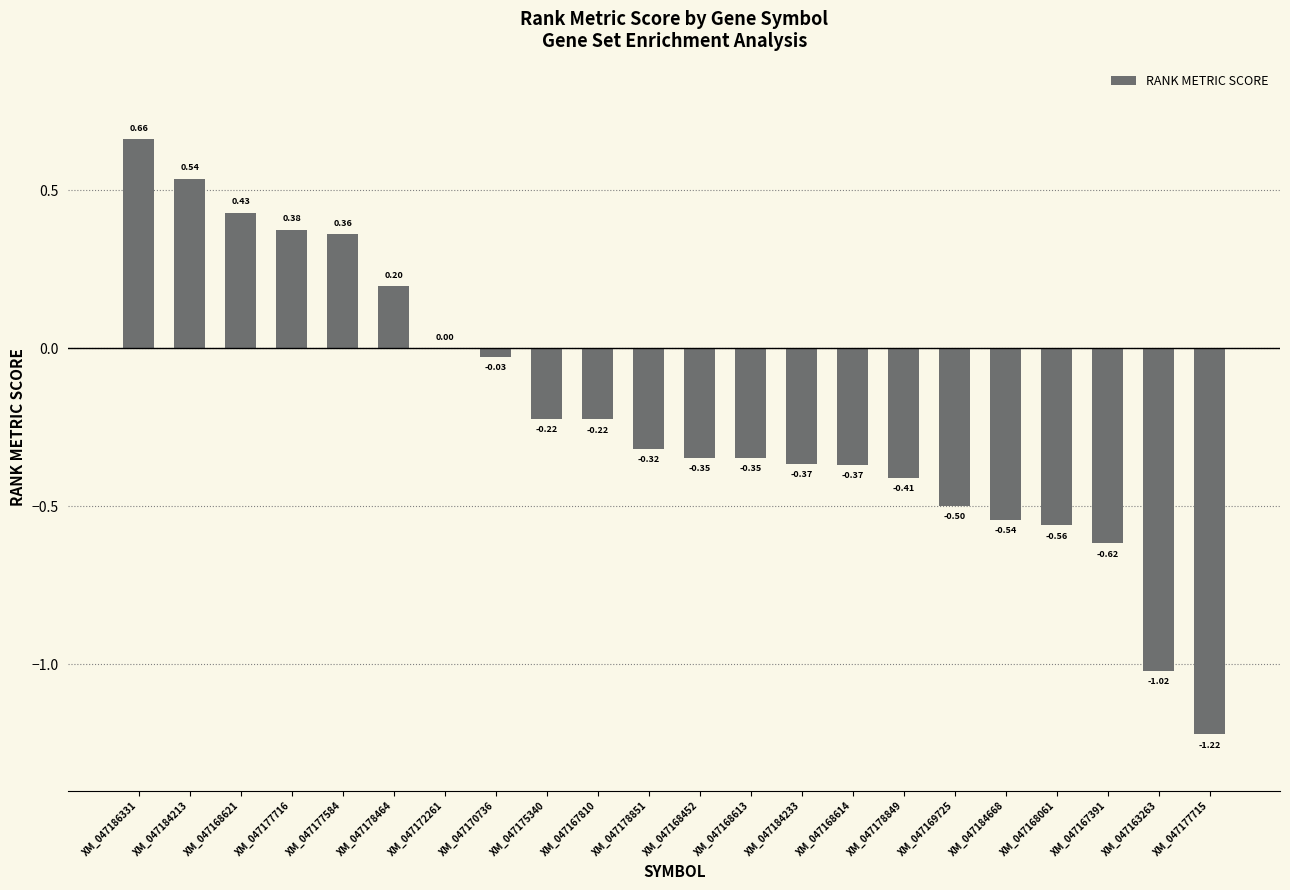

What is the sum of all values?

-4.5